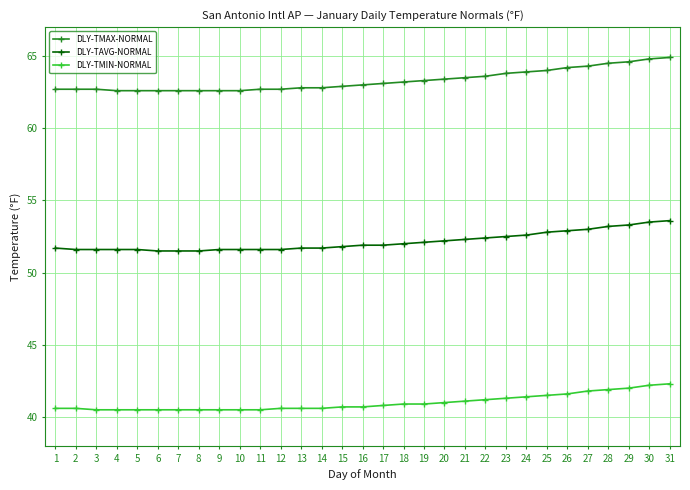

What is the maximum value shown in the chart?

64.9